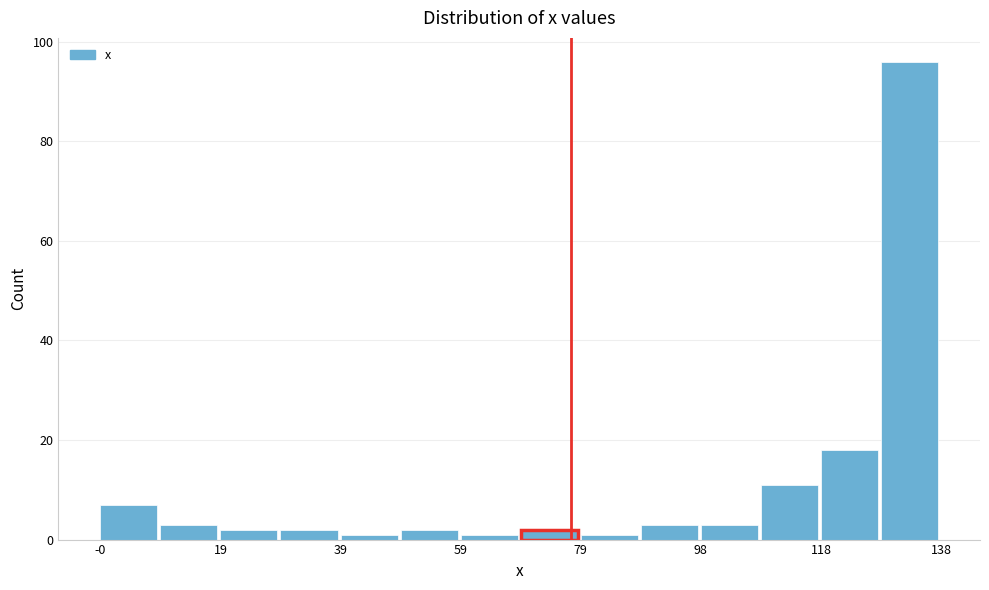

Reading left to right, transcribe this chart: for each bar, give the range it covers on the x-axis and its height. Neither the bar edges nor the heights are printed on the chart, so give them approximately, as read against the axes.

0 to 10: 8
10 to 20: 4
20 to 30: 2
30 to 40: 2
40 to 50: under 2
50 to 58: 2
58 to 68: under 2
68 to 78: 2
78 to 88: under 2
88 to 98: 4
98 to 108: 4
108 to 118: 12
118 to 128: 18
128 to 138: 96